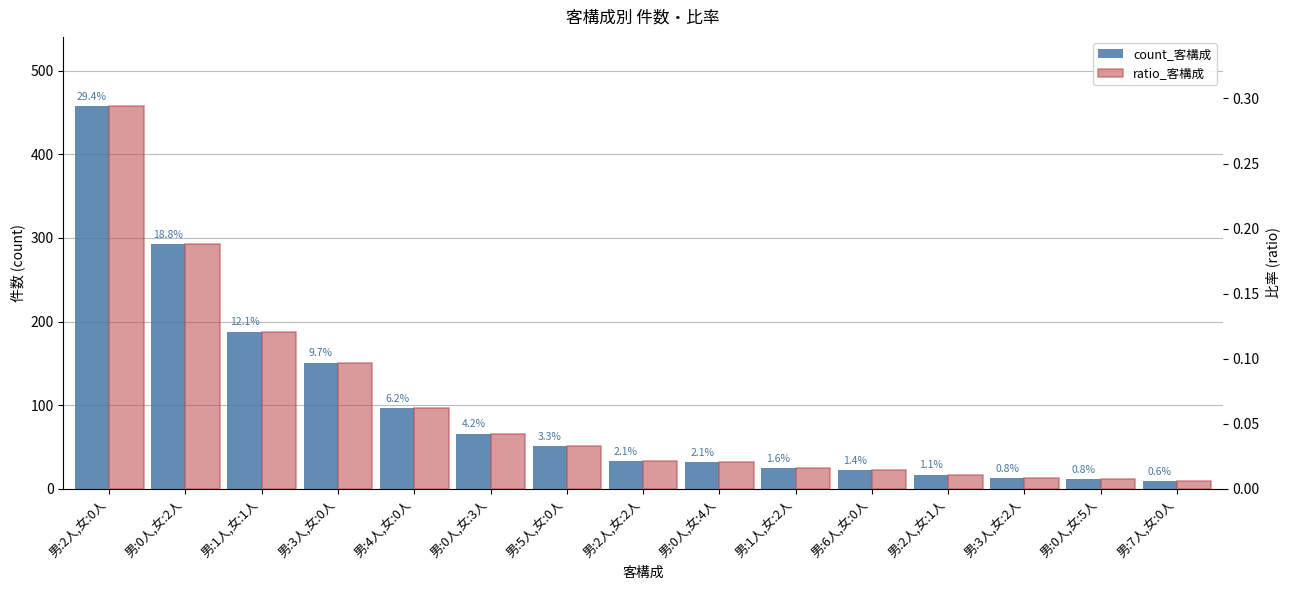

What is the spread (max minus min) of values at 男:1人,女:1人?

187.9